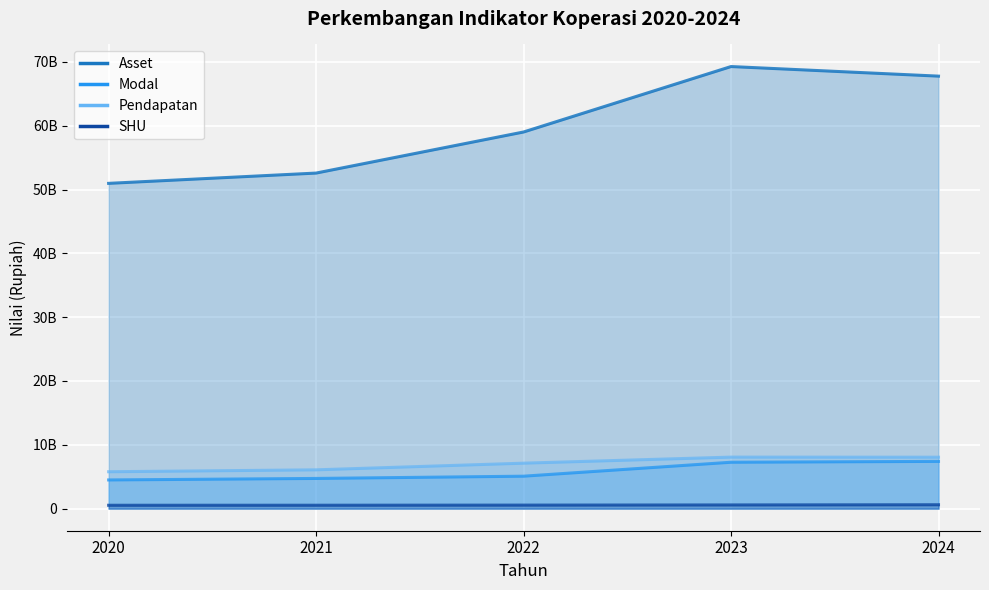

At which label is Asset closest to 60125276987?

2022